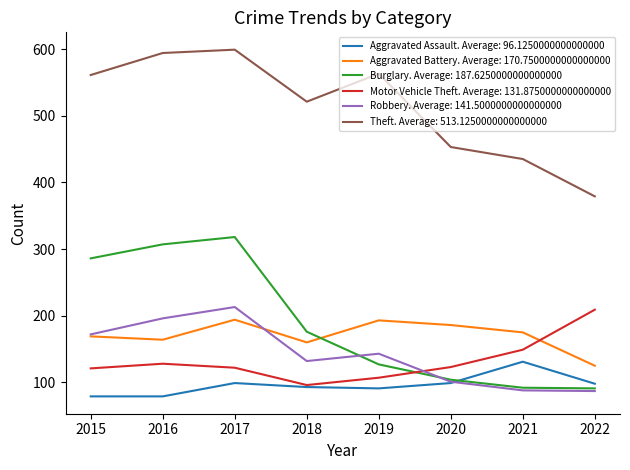

What are all the series names shown in the legend?

Aggravated Assault. Average: 96.1250000000000000, Aggravated Battery. Average: 170.7500000000000000, Burglary. Average: 187.6250000000000000, Motor Vehicle Theft. Average: 131.8750000000000000, Robbery. Average: 141.5000000000000000, Theft. Average: 513.1250000000000000